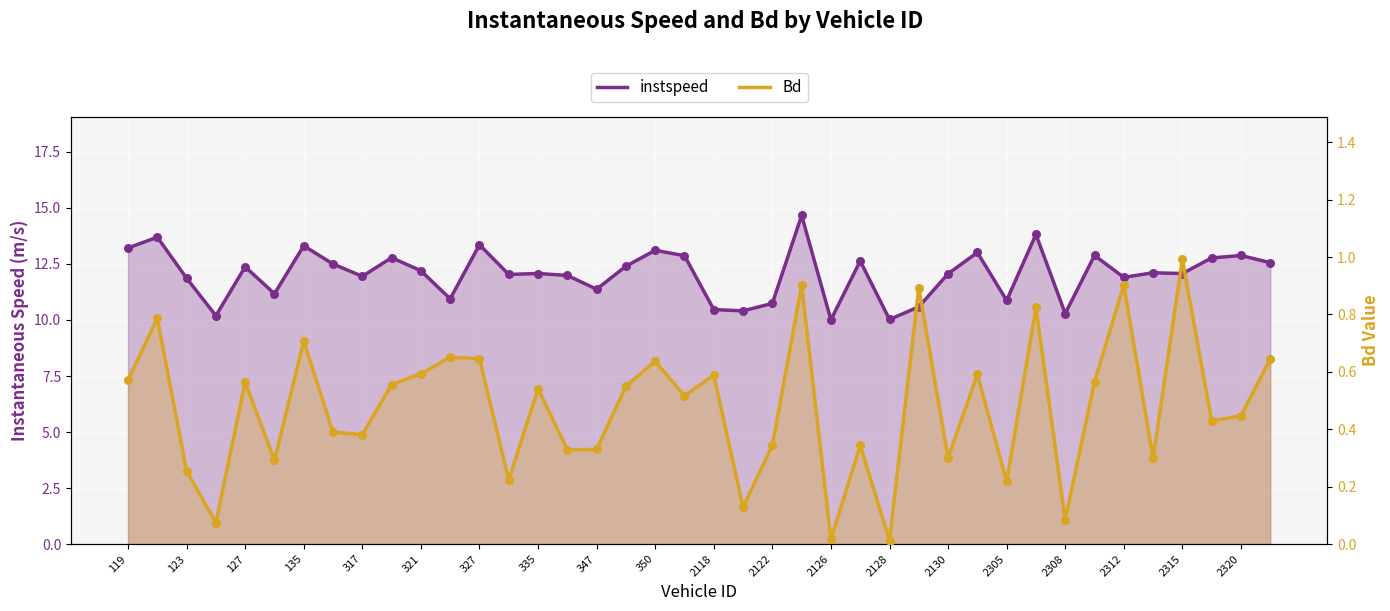

What is the total value across all series at 119?

13.8